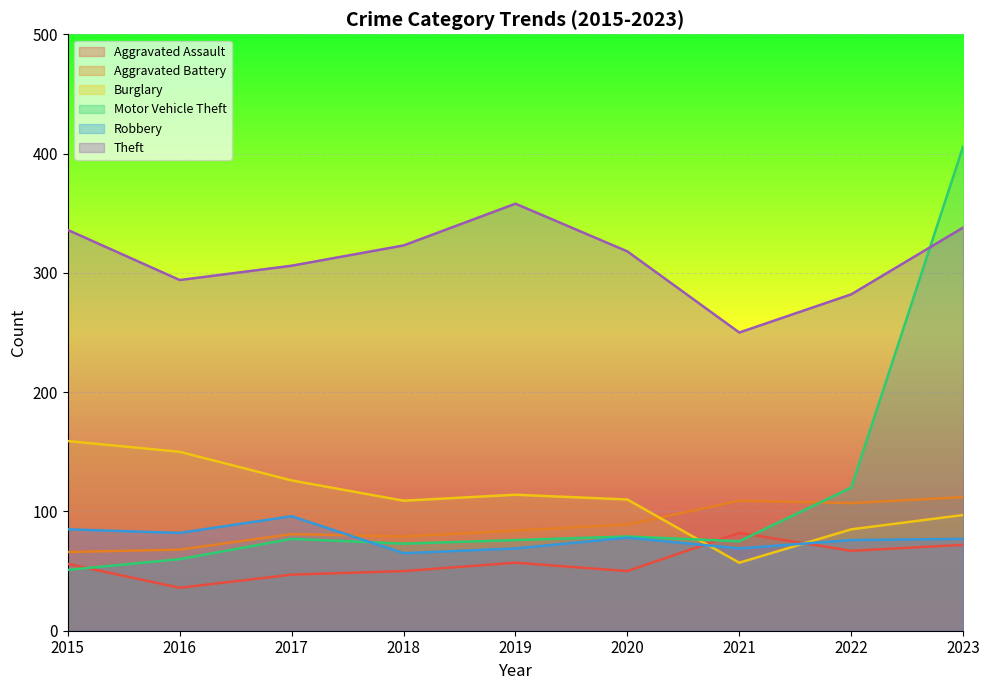

List the labels in order of Aggravated Assault value, smallest first.

2016, 2017, 2018, 2020, 2015, 2019, 2022, 2023, 2021